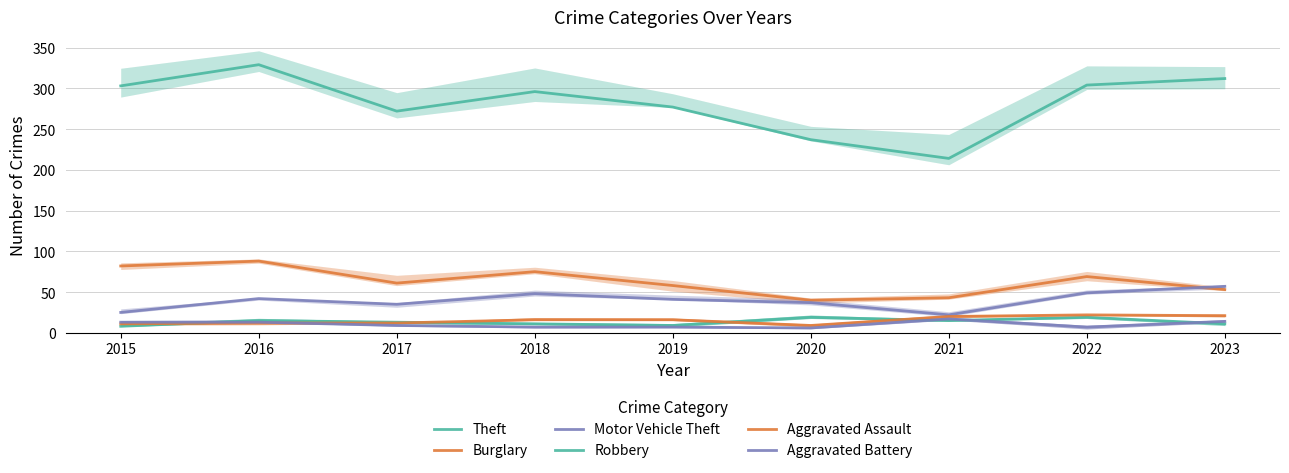

Rank the categories by Robbery value from lowest to highest.

2015, 2019, 2018, 2023, 2017, 2016, 2021, 2020, 2022